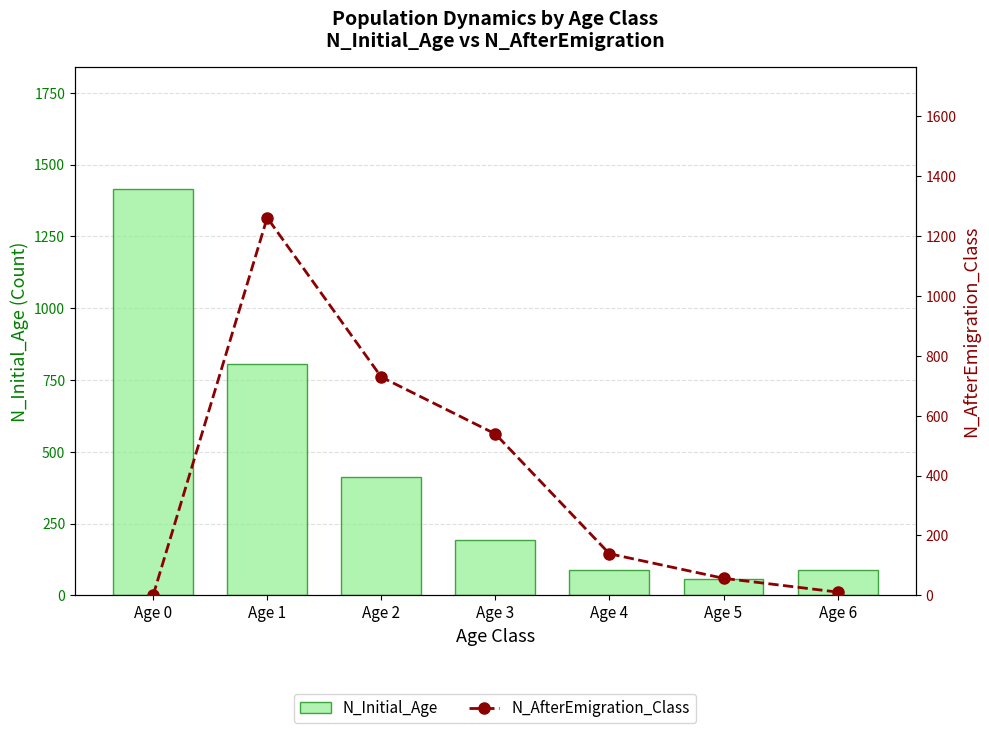

Between Age 4 and Age 3, which is larger?

Age 3